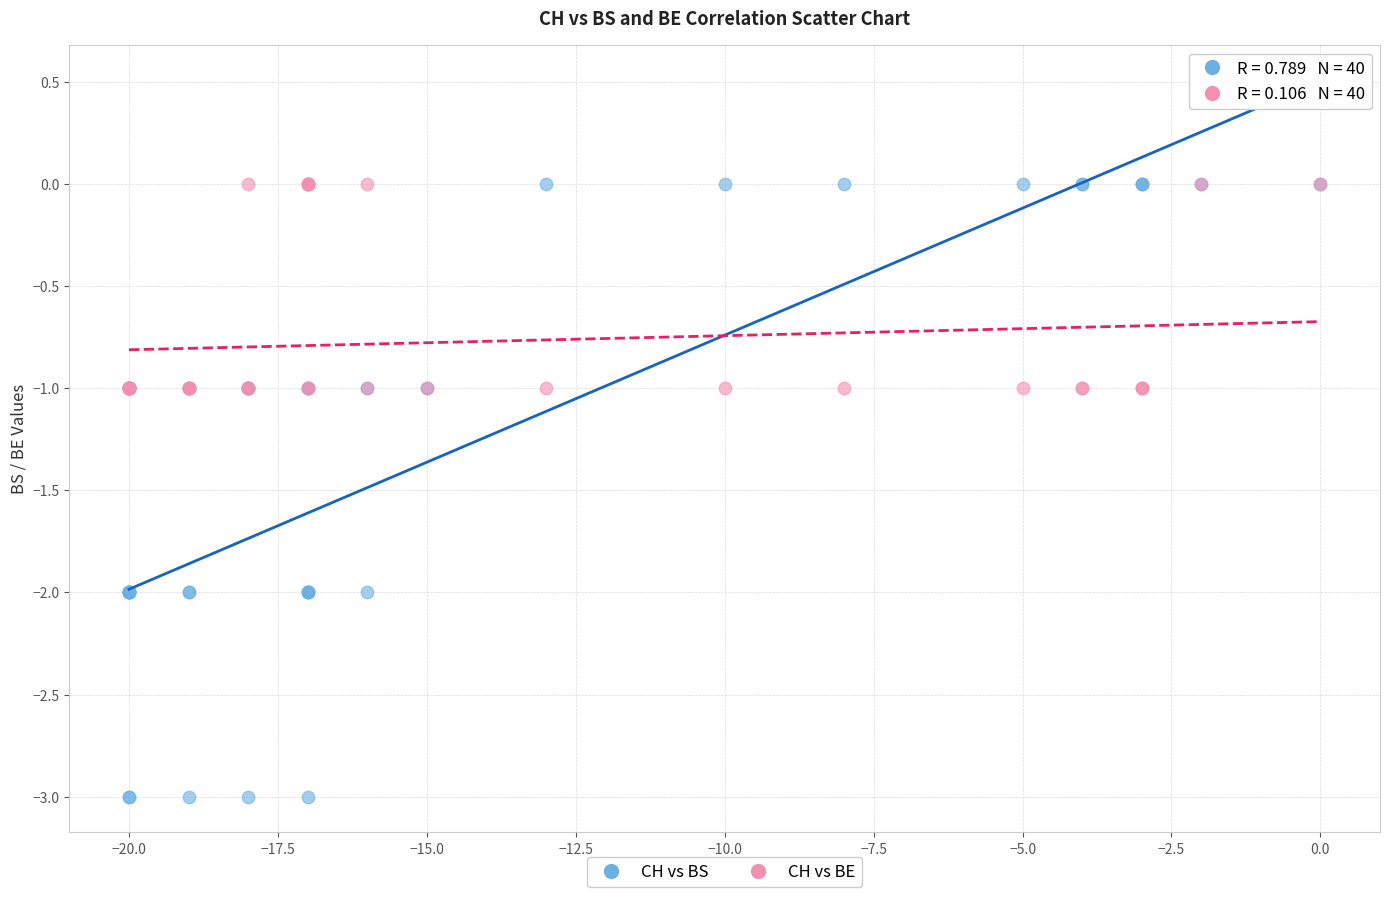

Which series has the largest Y range (max minus min)?

CH vs BS